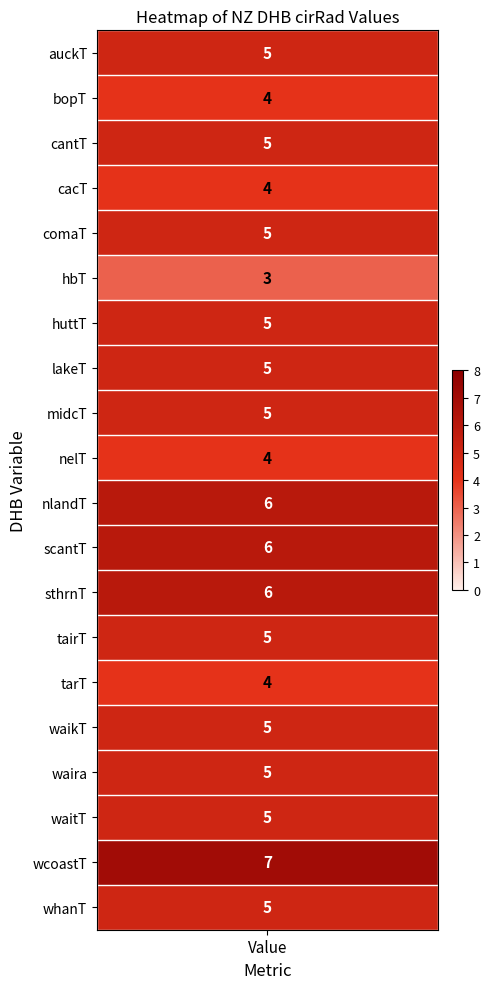

Which label corresponds to the smallest value in the chart?

hbT